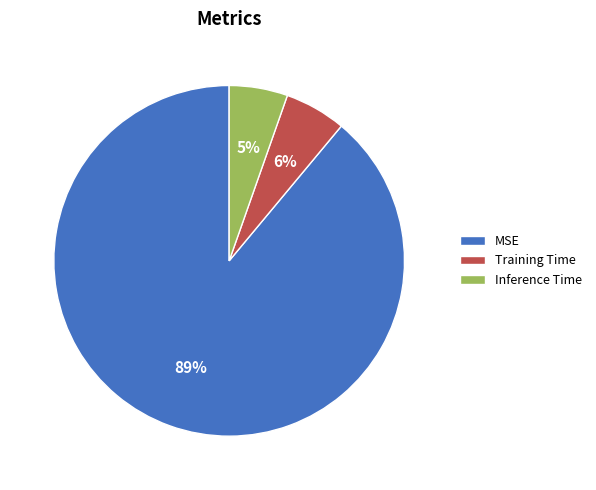

Which slice is the largest?

MSE